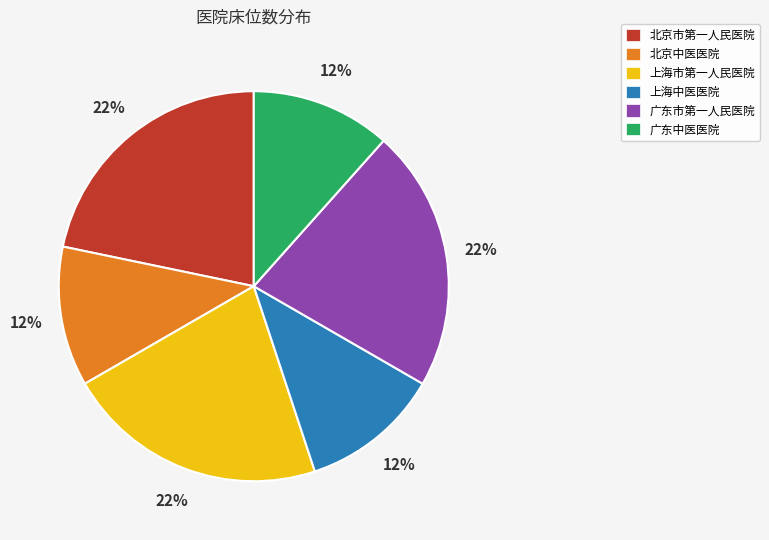

Is there any slice that represents more than half of the pie?

No